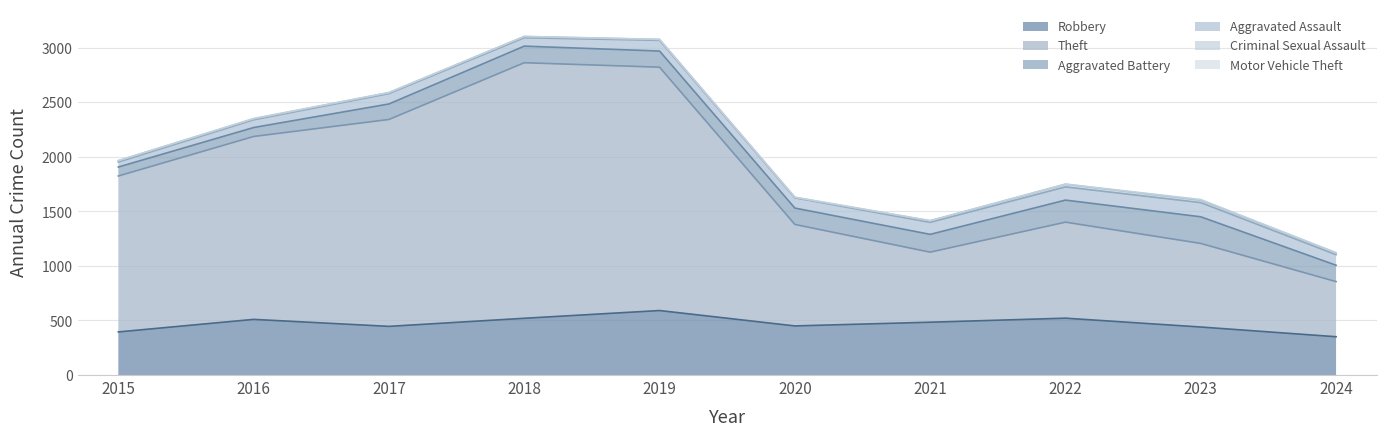

List the series in order of their peak value, highest first.

Theft, Robbery, Aggravated Battery, Aggravated Assault, Criminal Sexual Assault, Motor Vehicle Theft